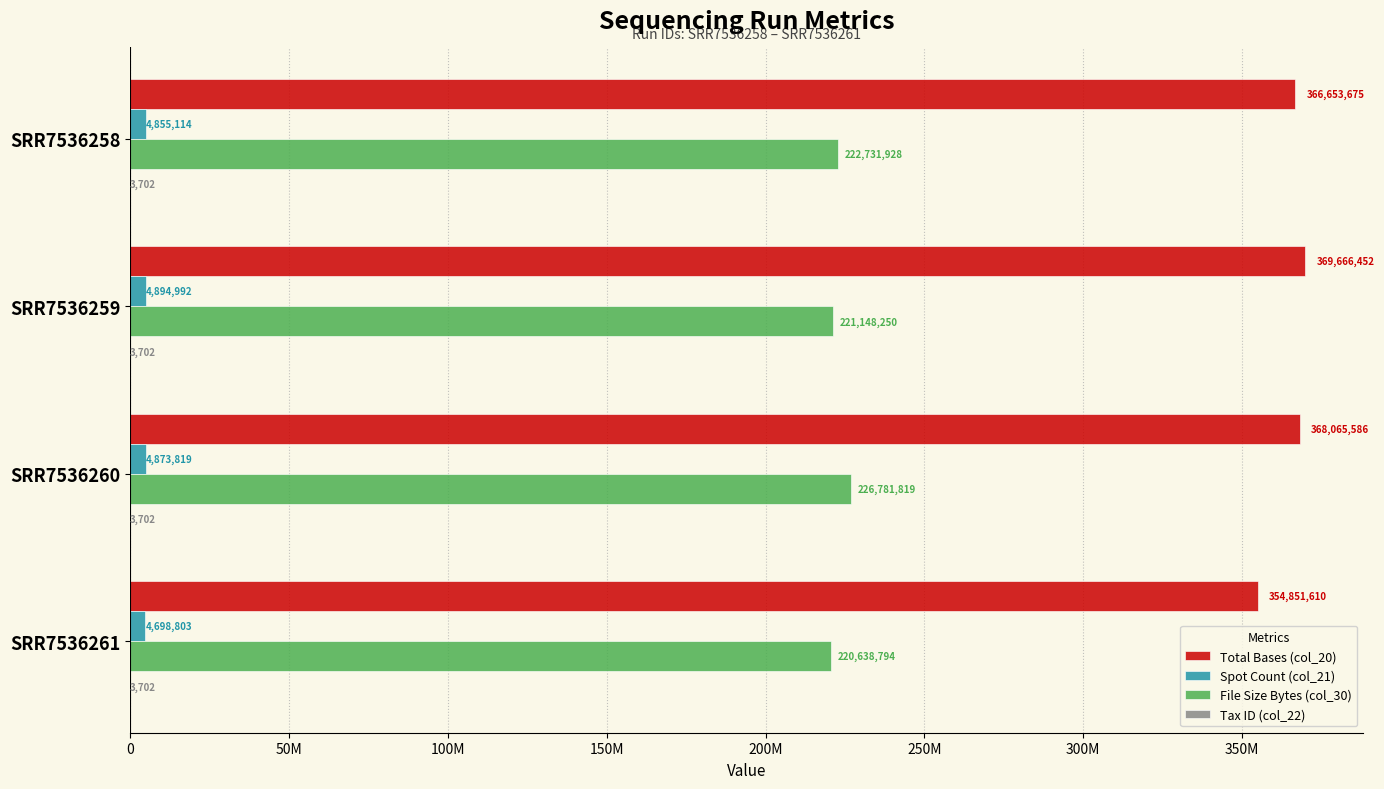

Which series has the largest total across all categories?

Total Bases (col_20)